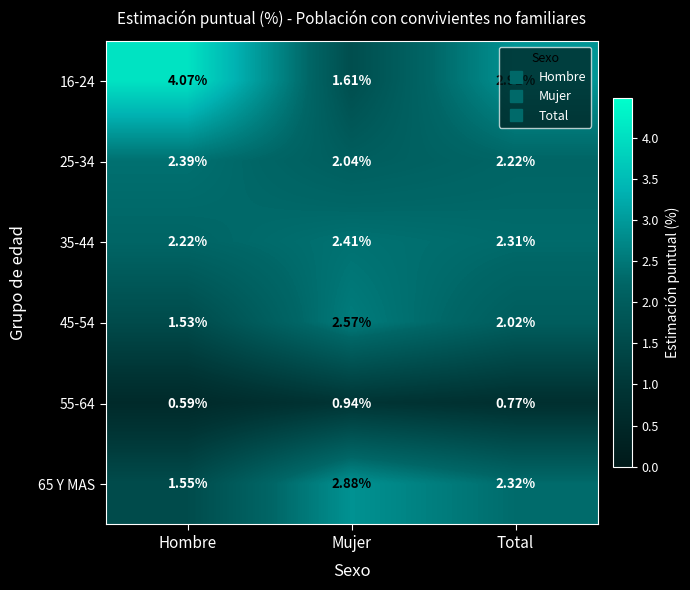

Which category has the lowest value in the 35-44 series?

Hombre